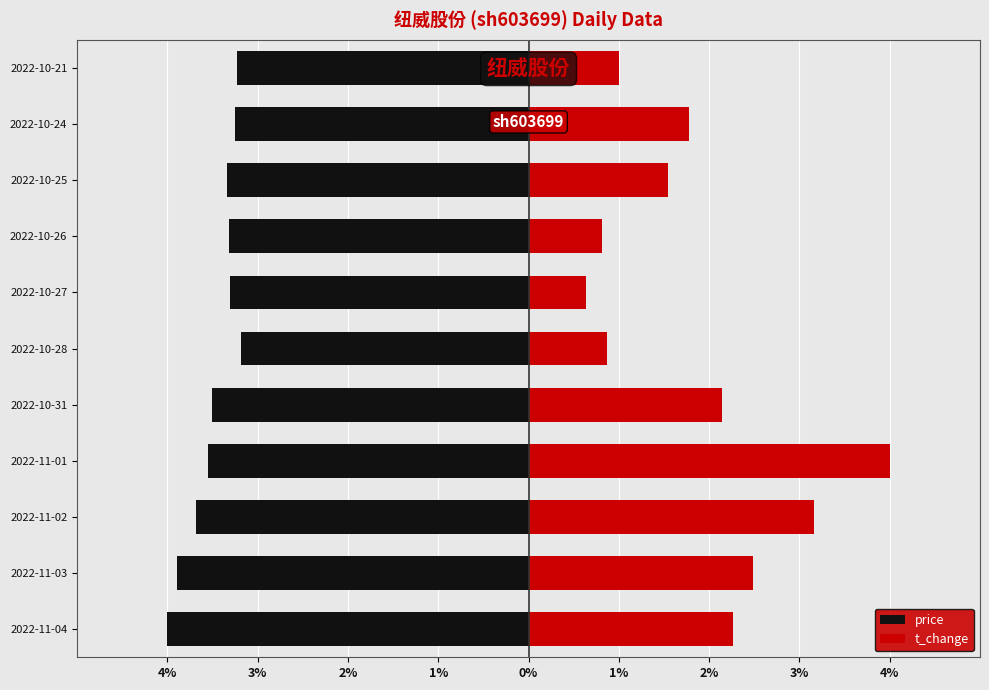

Which series has the widest spread of values?

t_change